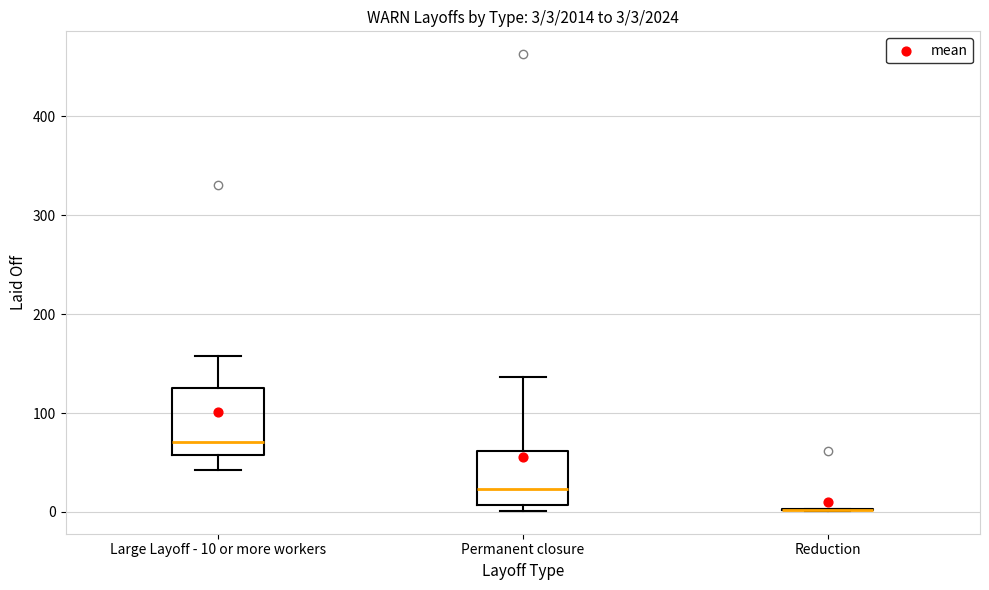

Comparing the boxes themselves (not the whiskers), which one is the tallest?

Large Layoff - 10 or more workers